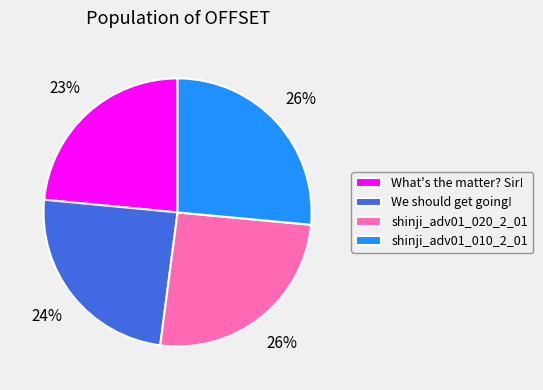

To the nearest percent, what is the average slice percentage?

25%